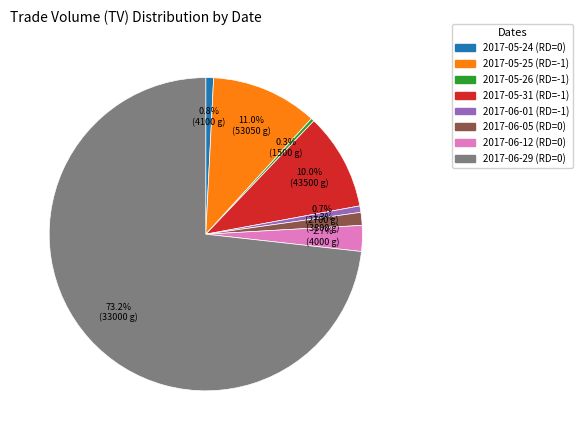

Between 2017-05-31 (RD=-1) and 2017-05-26 (RD=-1), which is larger?

2017-05-31 (RD=-1)